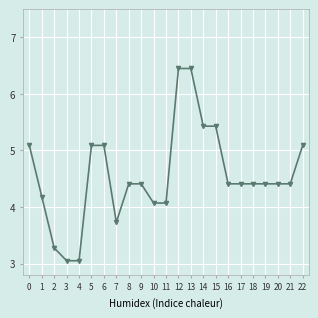

True or false: the data shows 8.2 at 15.

False